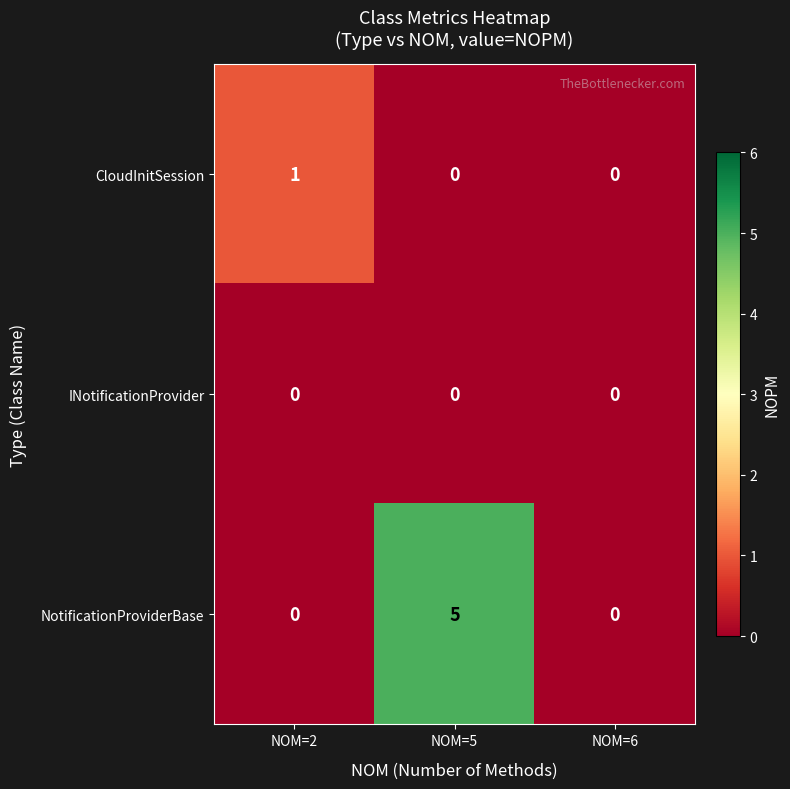

Rank the series by their average value, from lowest to highest.

INotificationProvider, CloudInitSession, NotificationProviderBase